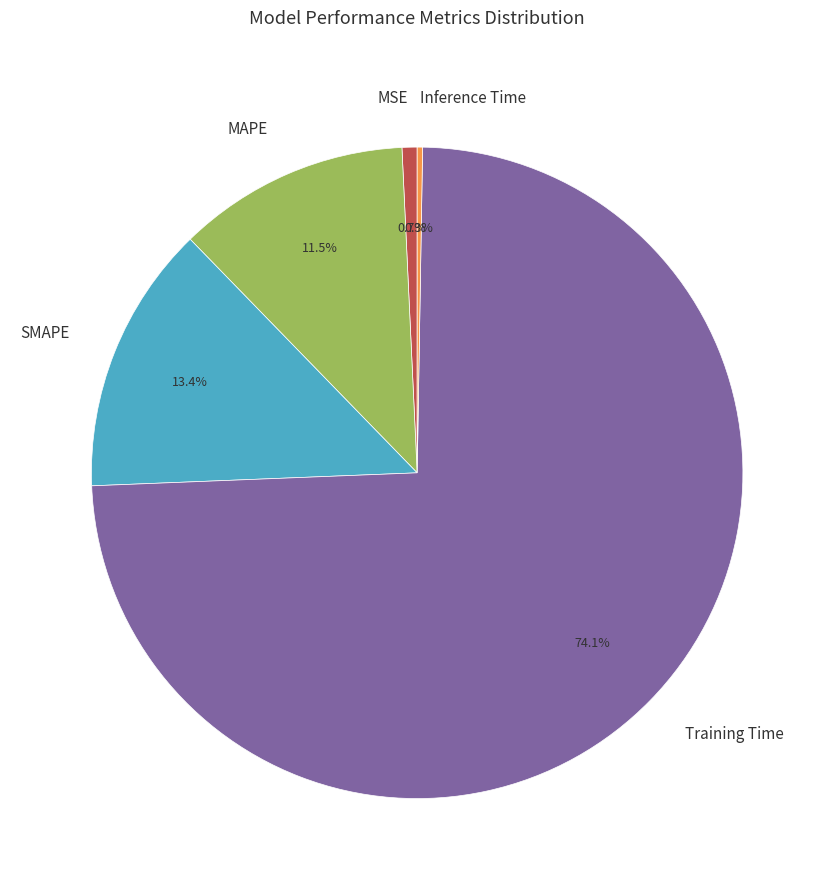

What portion of the pie excludes MSE?

99.3%